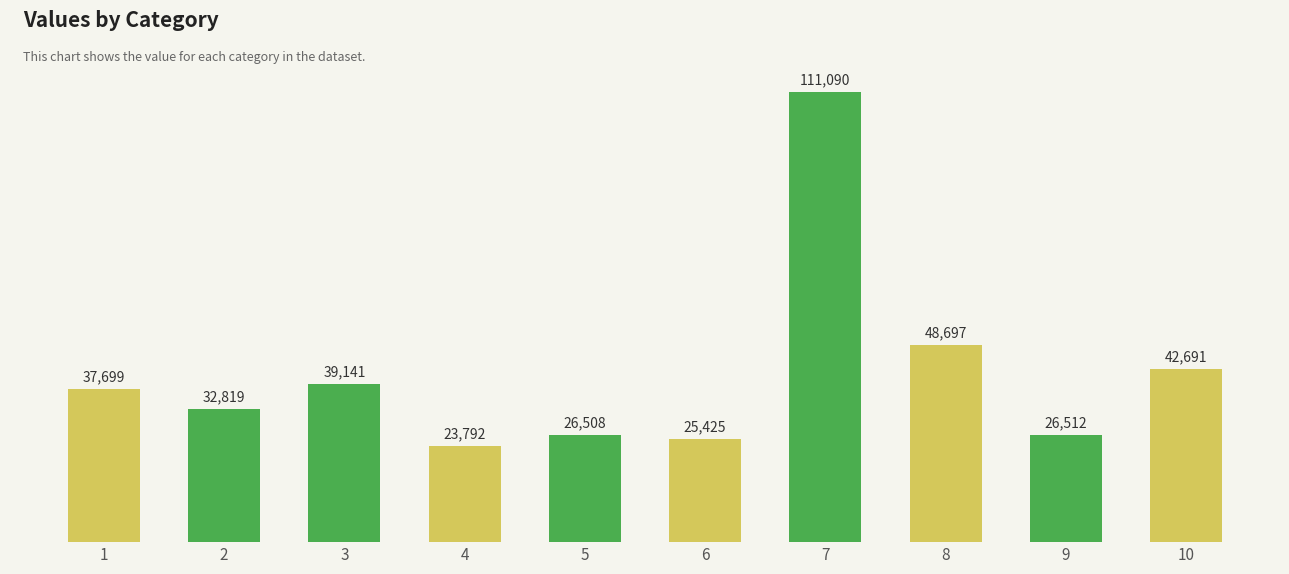

What is the sum of all values?

414374